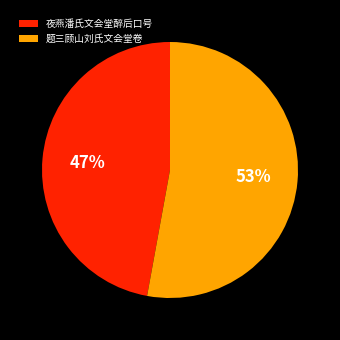

To the nearest percent, what is the average slice percentage?

50%